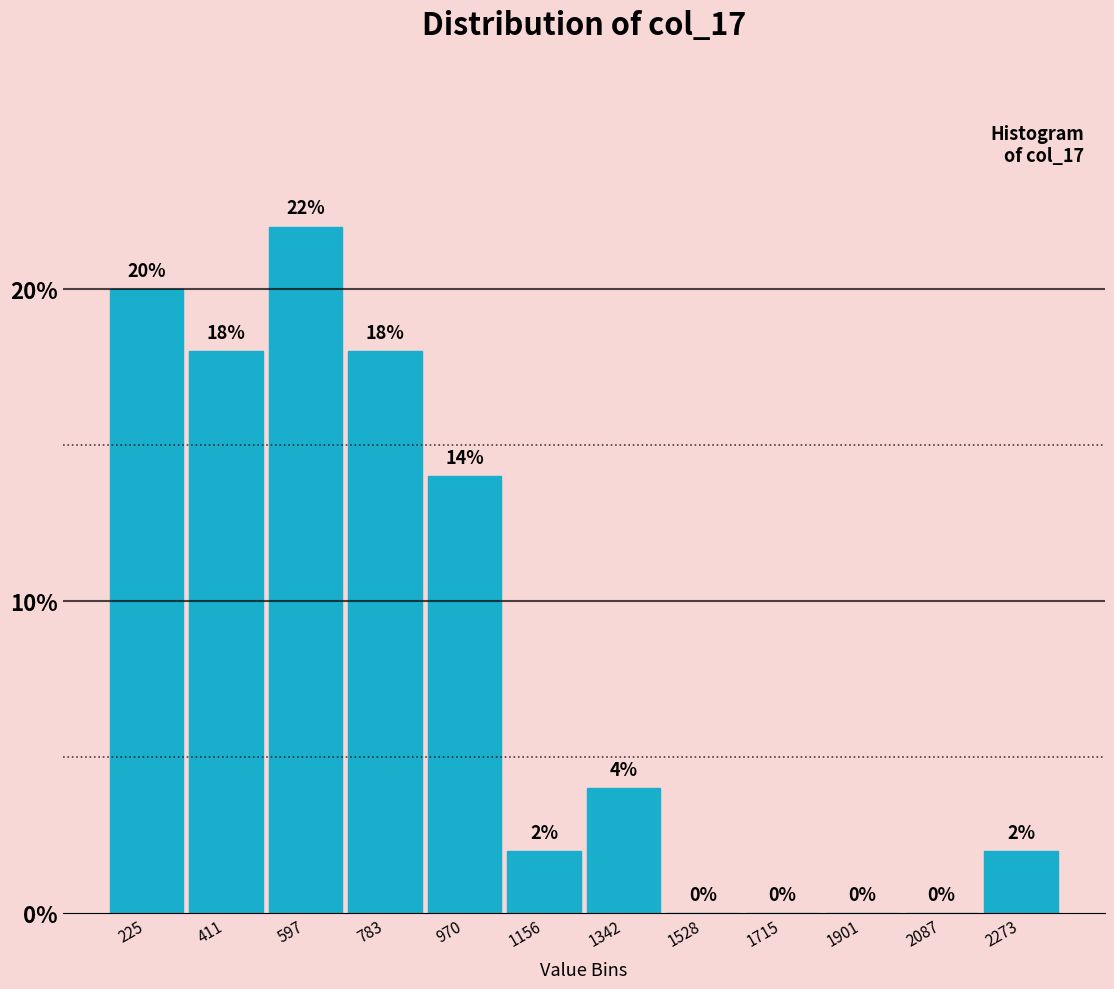

Which range on the x-axis has the tallest bar?

500 to 700